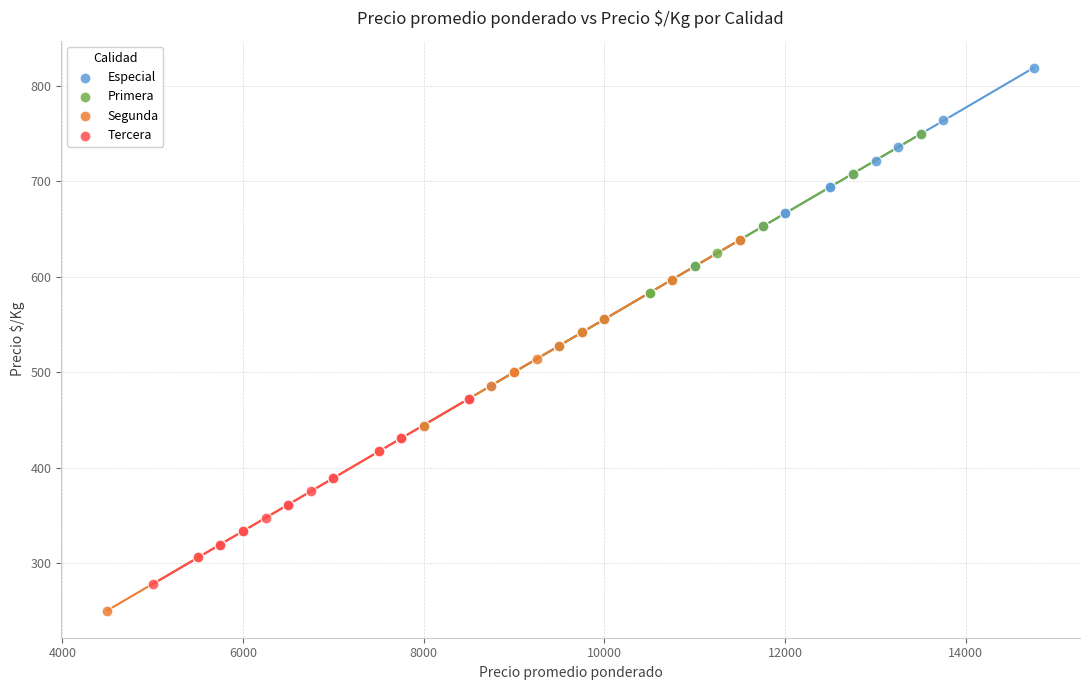

What are all the series names shown in the legend?

Especial, Primera, Segunda, Tercera